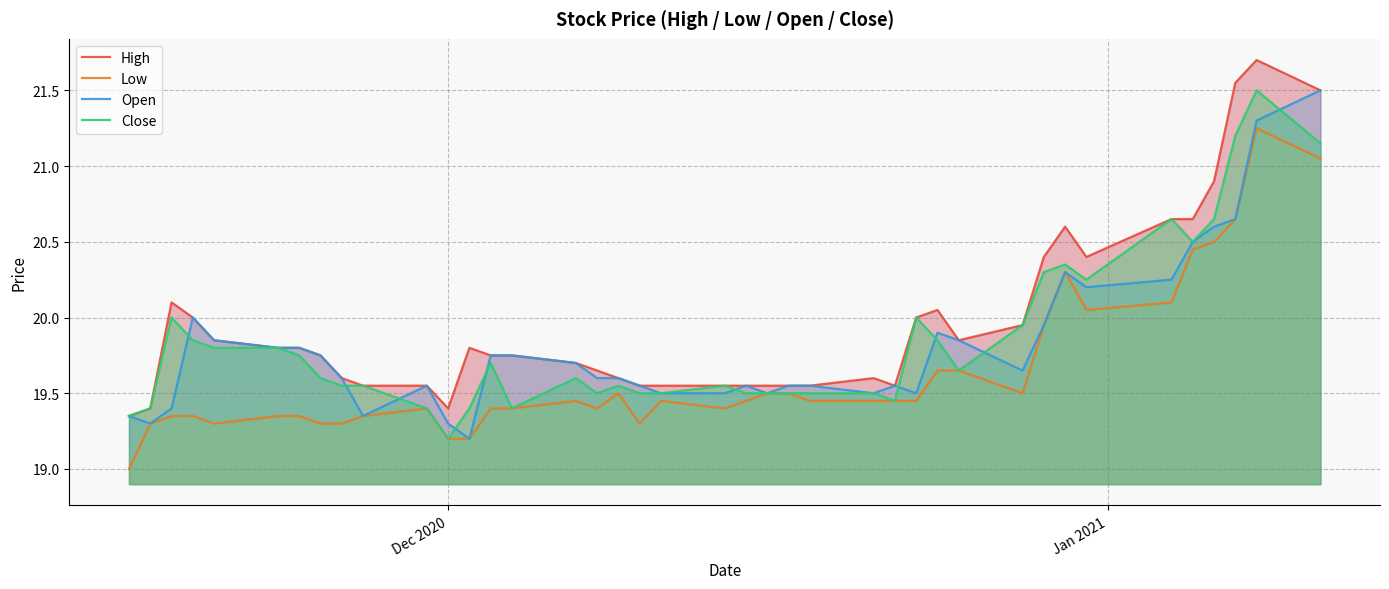

What is the maximum value for Close?

21.5